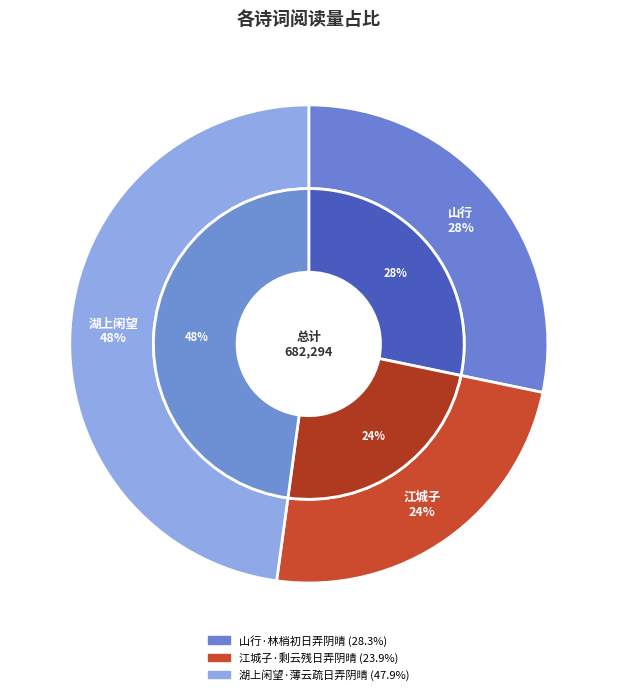

Which category has the biggest portion of the pie?

湖上闲望·薄云疏日弄阴晴